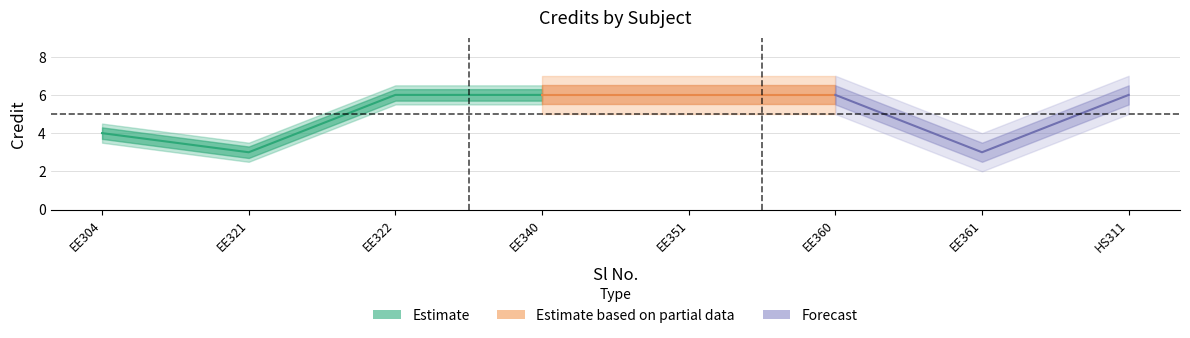

Where is the first local minimum?

2